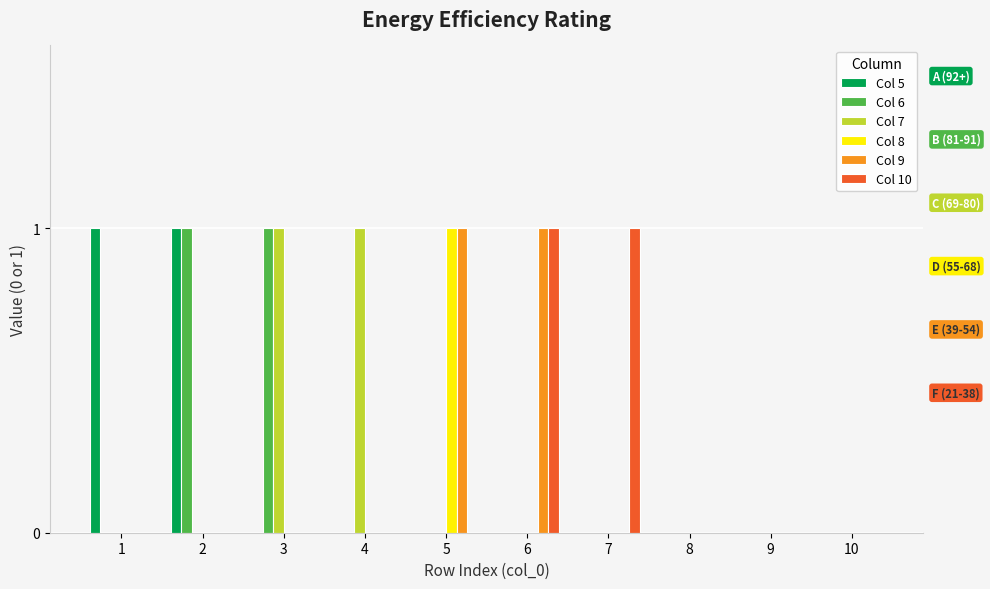

At which label does Col 8 reach its peak?

5